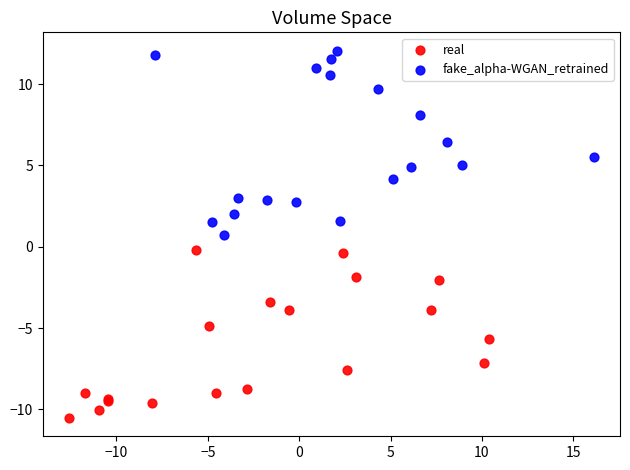

Which series reaches the minimum Y coordinate?

real